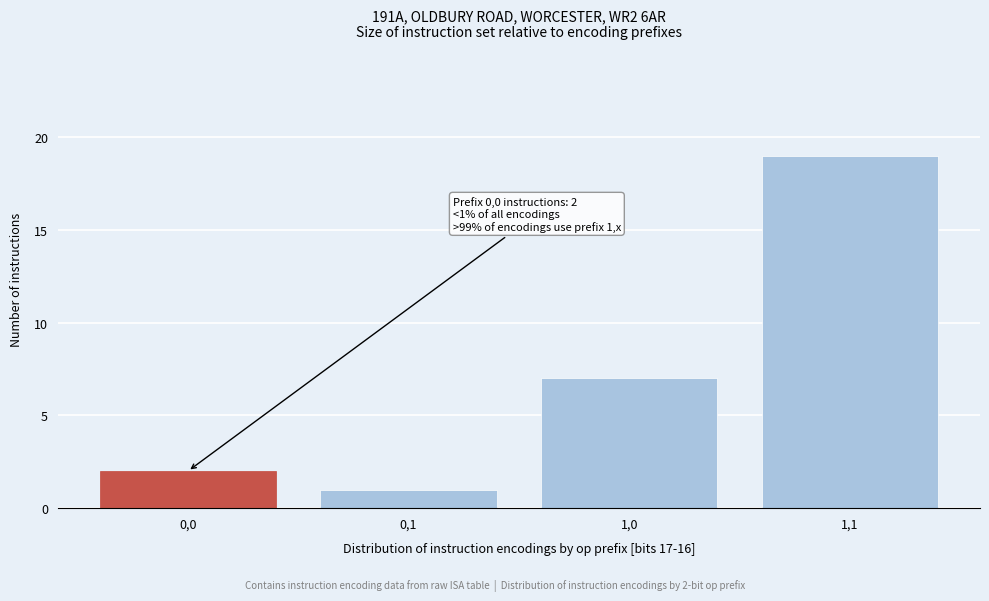

Reading left to right, extract all data points from this chart.

2	1	7	19